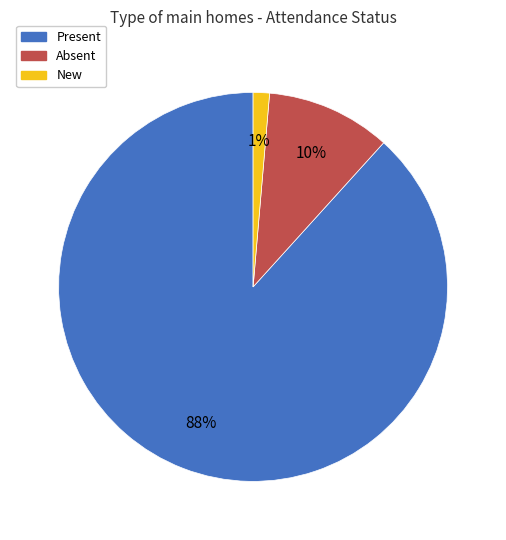

Is Present the majority of the pie?

Yes